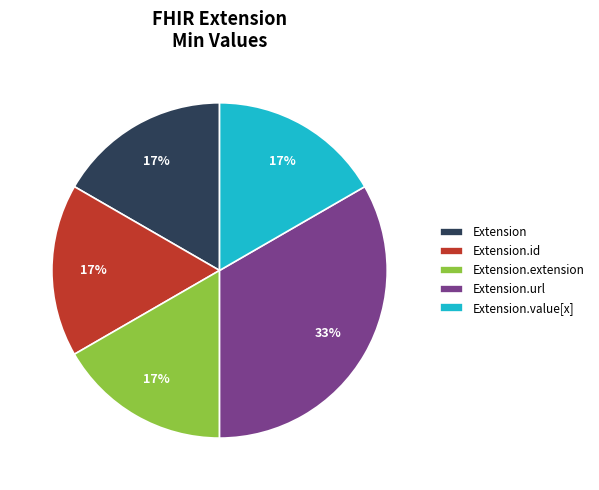

True or false: Extension accounts for 3% of the total.

False